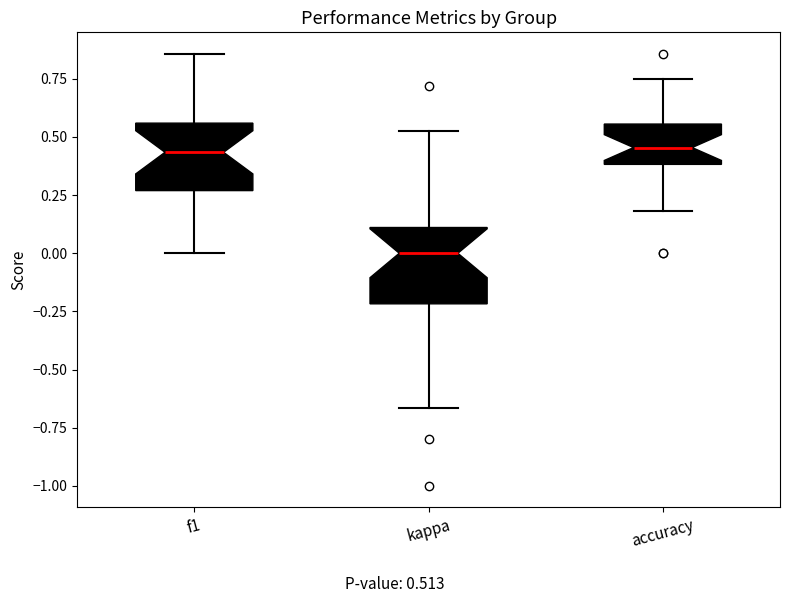

Reading left to right, transcribe this box plot: for each box, give where its median line is, the range the box spans, and where its two whiskers end, as read against the y-axis. The values are not printed on the chart, so give them approximately, as read against the axis.

f1: median 0.45, box 0.25 to 0.55, whiskers 0.00 to 0.85
kappa: median 0.00, box -0.20 to 0.10, whiskers -0.65 to 0.55
accuracy: median 0.45, box 0.40 to 0.55, whiskers 0.20 to 0.75